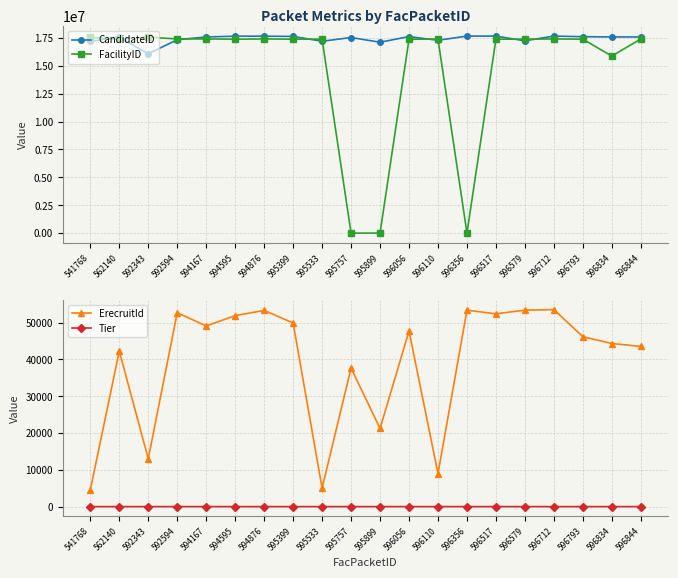

How many interior local valleys does the ErecruitId series have?

6